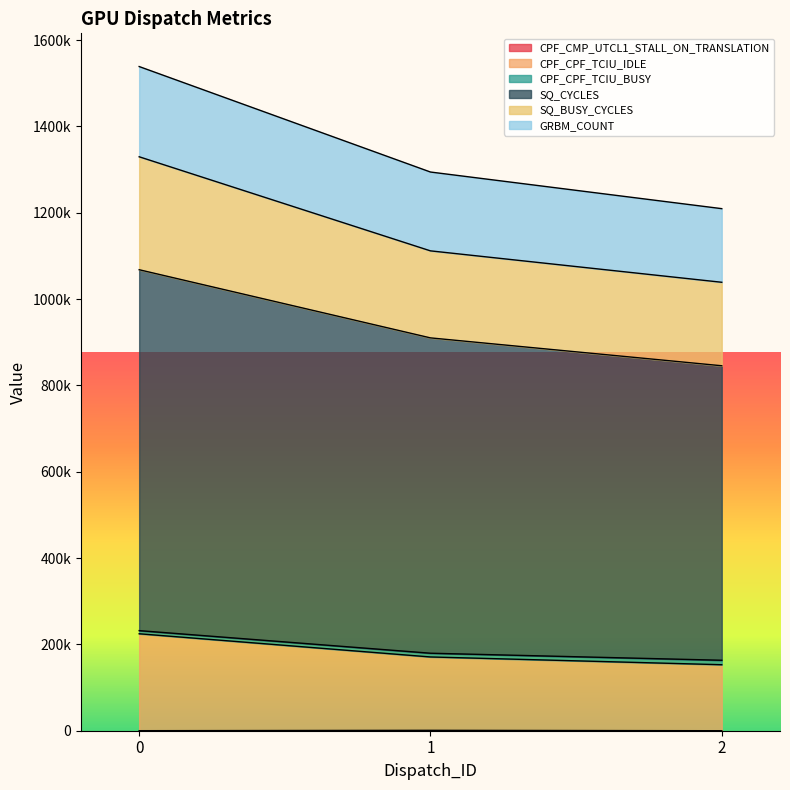

How many data points in SQ_BUSY_CYCLES are less than 1111624?

1